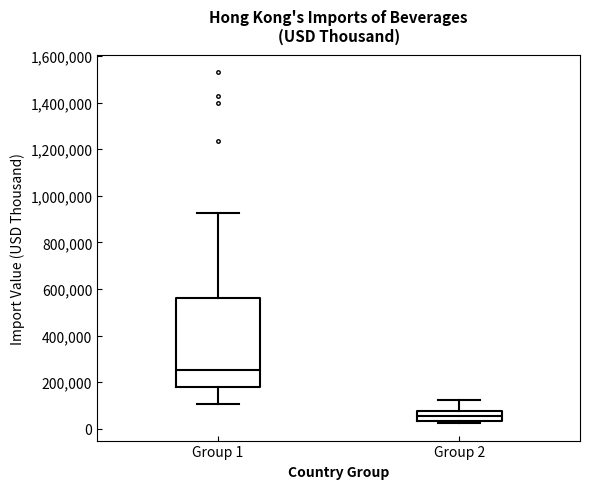

Reading left to right, read every box against the y-axis: the position of its median line, the range the box covers, and the ends of its whiskers. The values are not printed on the chart, so give them approximately, as read against the axis.

Group 1: median 260000, box 180000 to 560000, whiskers 100000 to 920000
Group 2: median 60000, box 40000 to 80000, whiskers 20000 to 120000